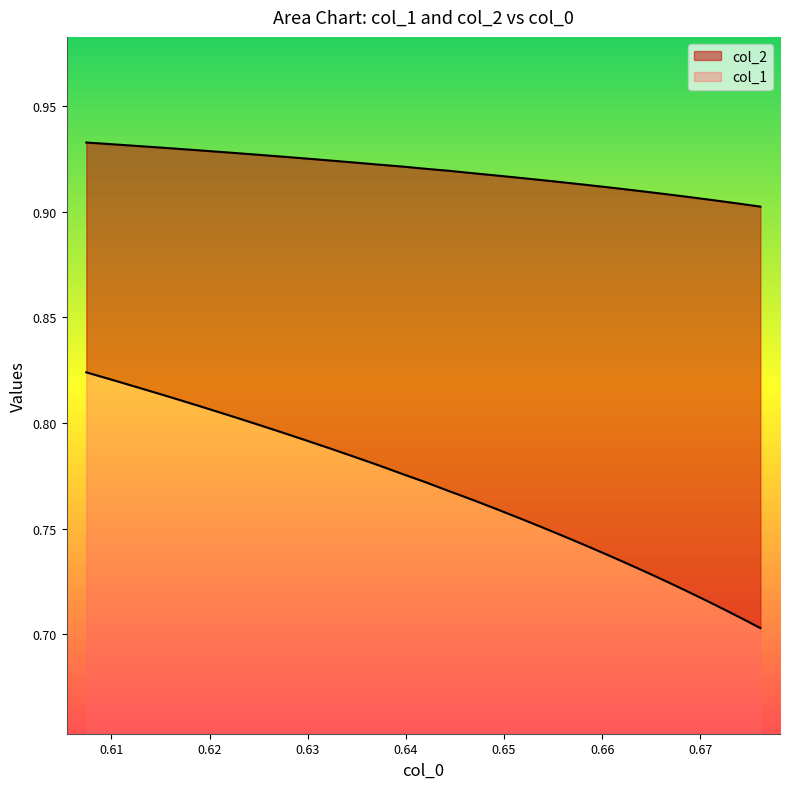

What is the difference between the maximum and minimum values in the col_1 series?

0.1